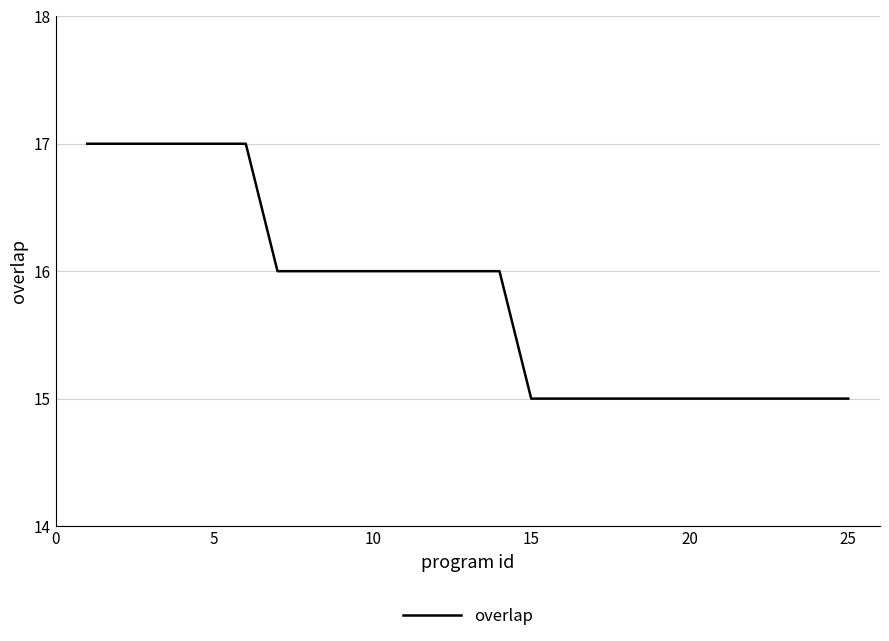

What is the minimum value shown in the chart?

15